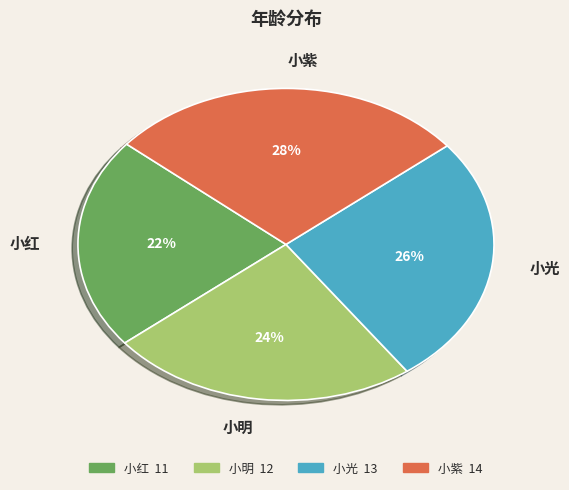

Rank the categories by value from highest to lowest.

小紫, 小光, 小明, 小红